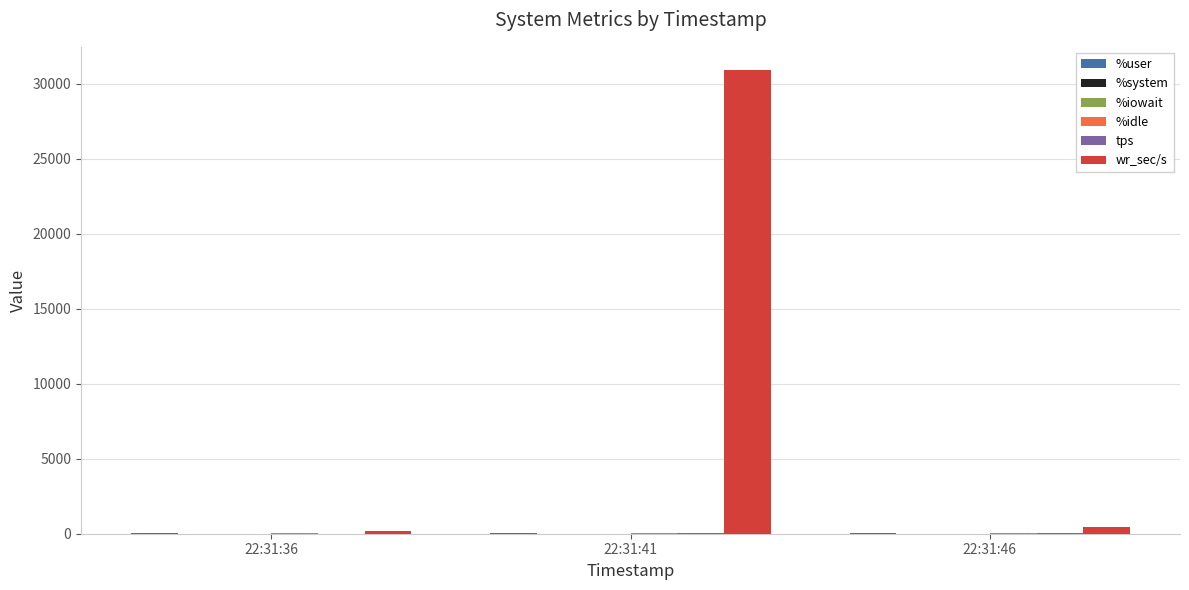

Which series has the largest total across all categories?

wr_sec/s